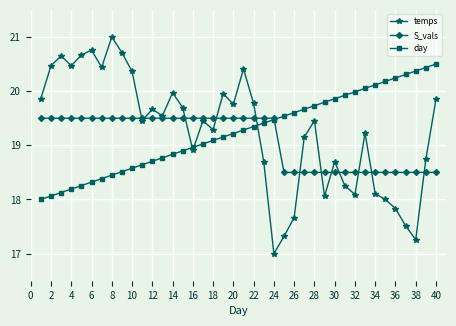

After their last crossing, which series has the higher values: day or temps?

day